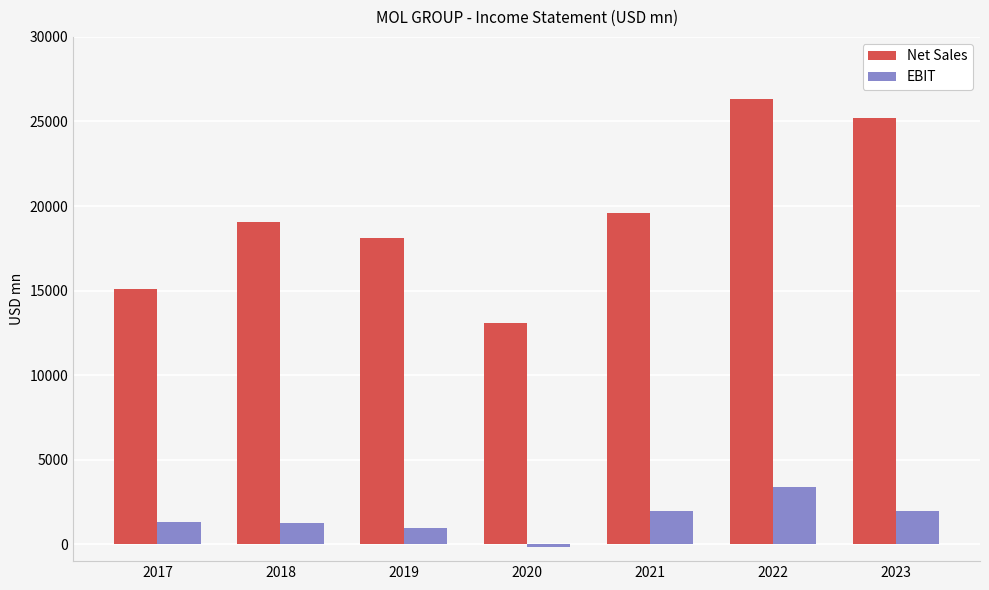

What are all the series names shown in the legend?

Net Sales, EBIT